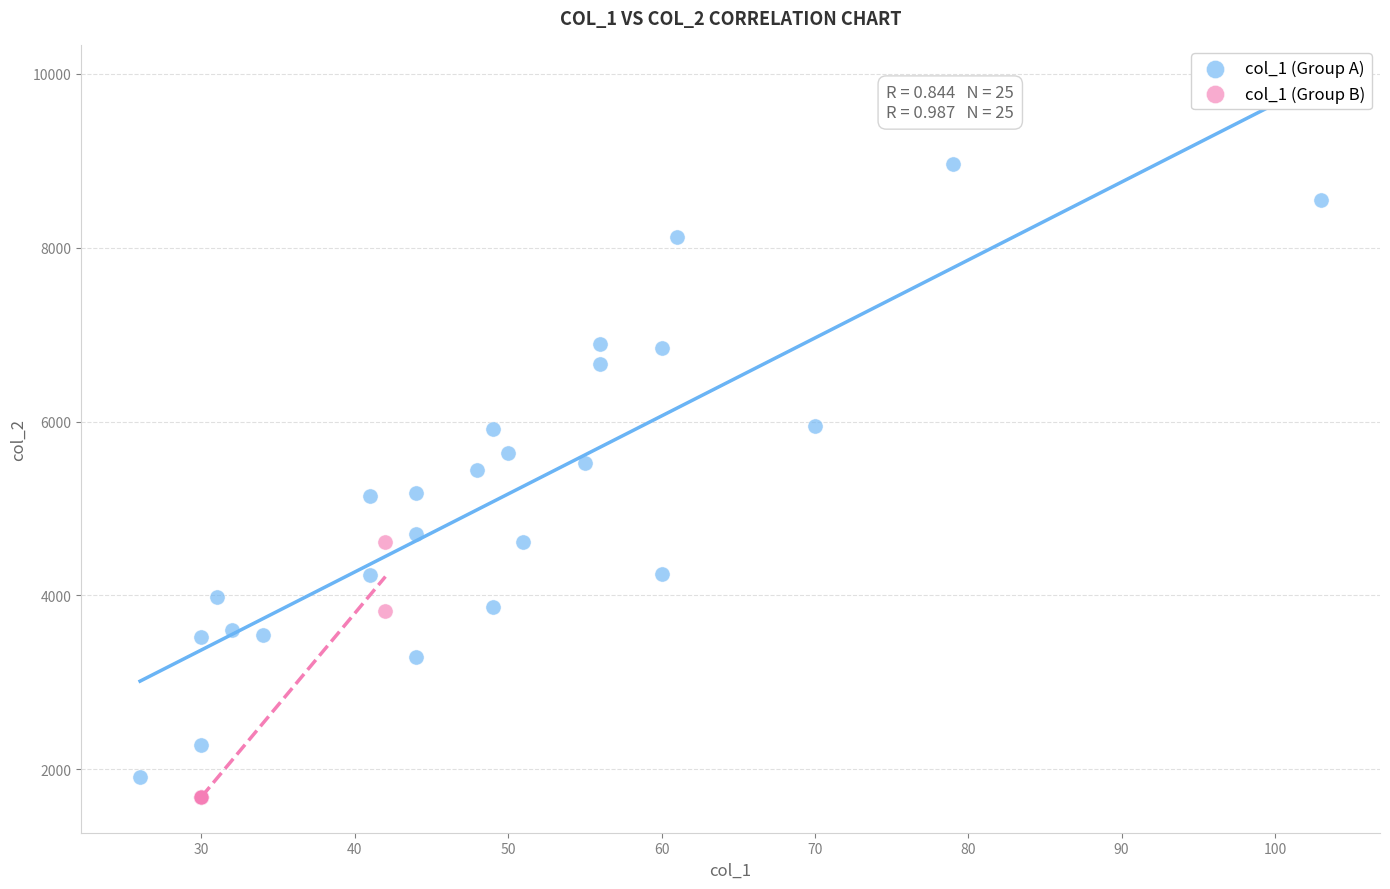

Which series reaches the maximum Y coordinate?

col_1 (Group A)